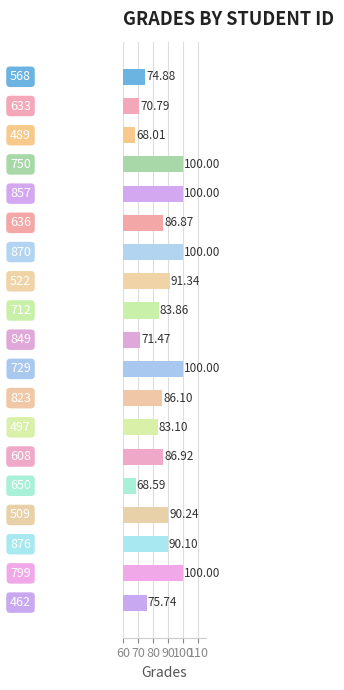

What is the sum of all values?

1628.0